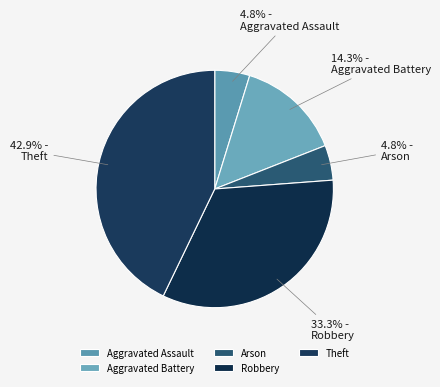

What percentage is NOT represented by Aggravated Assault?

95.2%